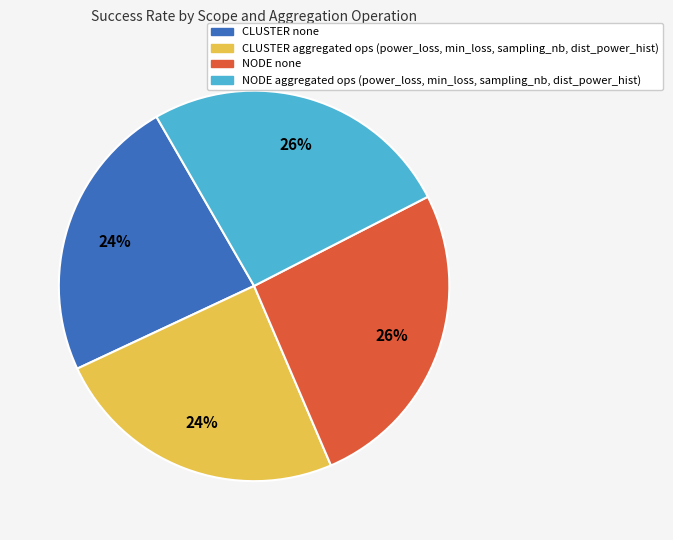

Is there any slice that represents more than half of the pie?

No